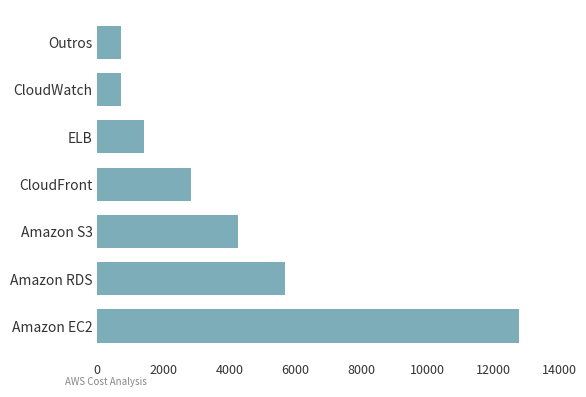

At which label is the value closest to 6745?

Amazon RDS